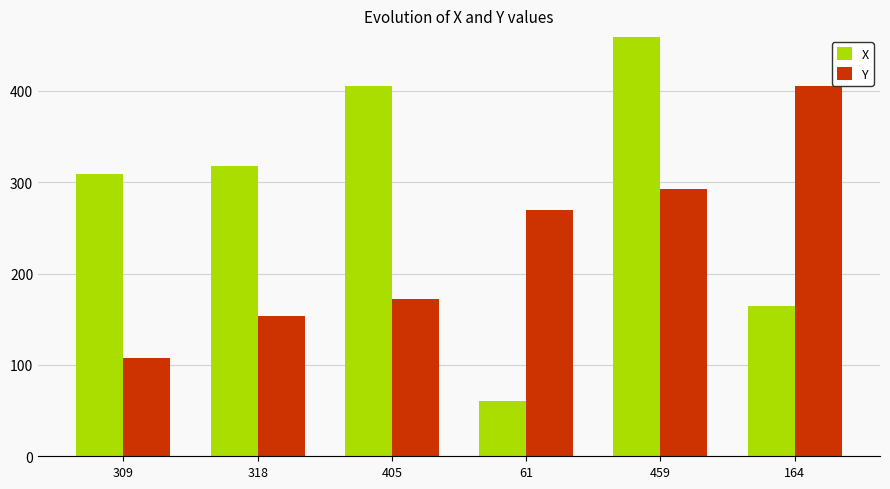

Which series has the widest spread of values?

X